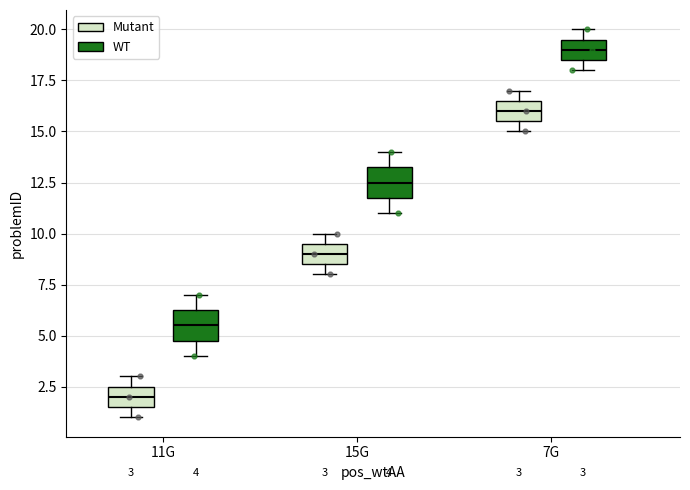

Which box's median line is the highest?

7G (WT)